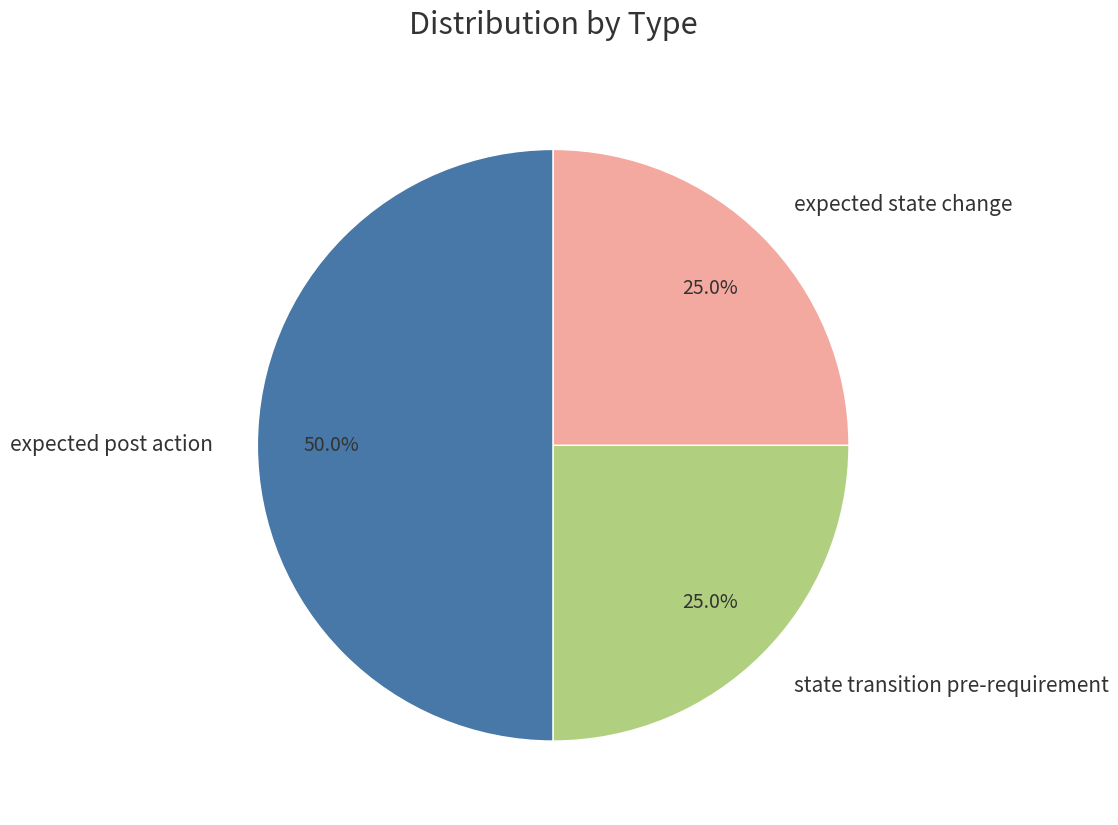

Which slice is the largest?

expected post action